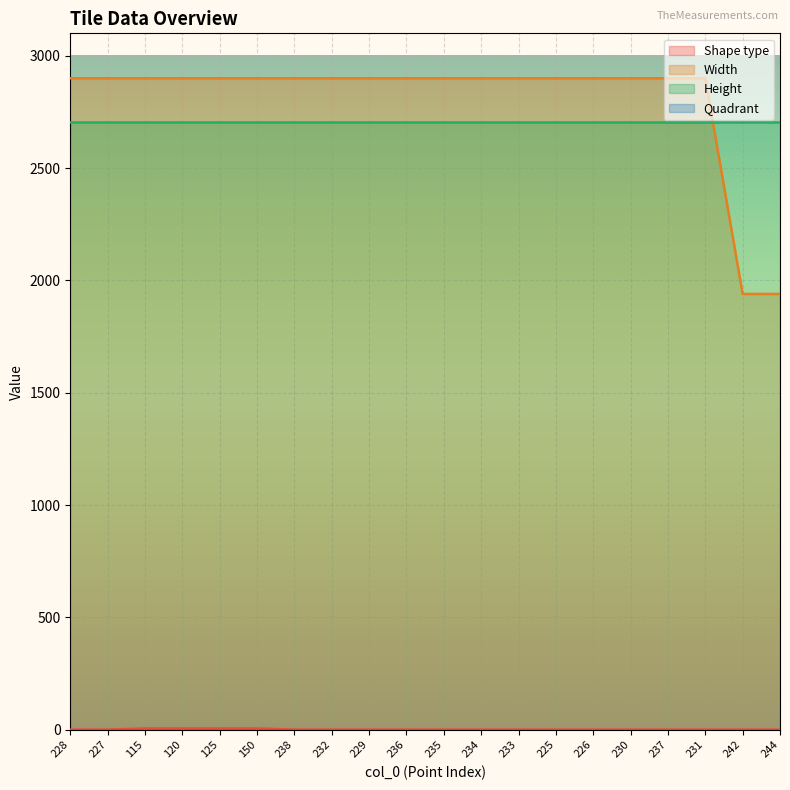

What is the difference between the highest and lowest values at 233?

2899